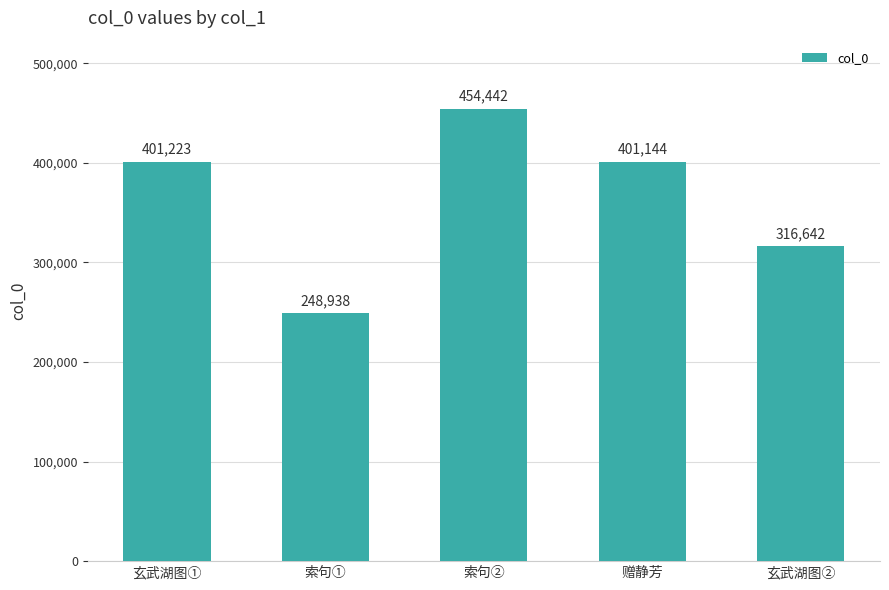

Count the number of categories in the chart.

5